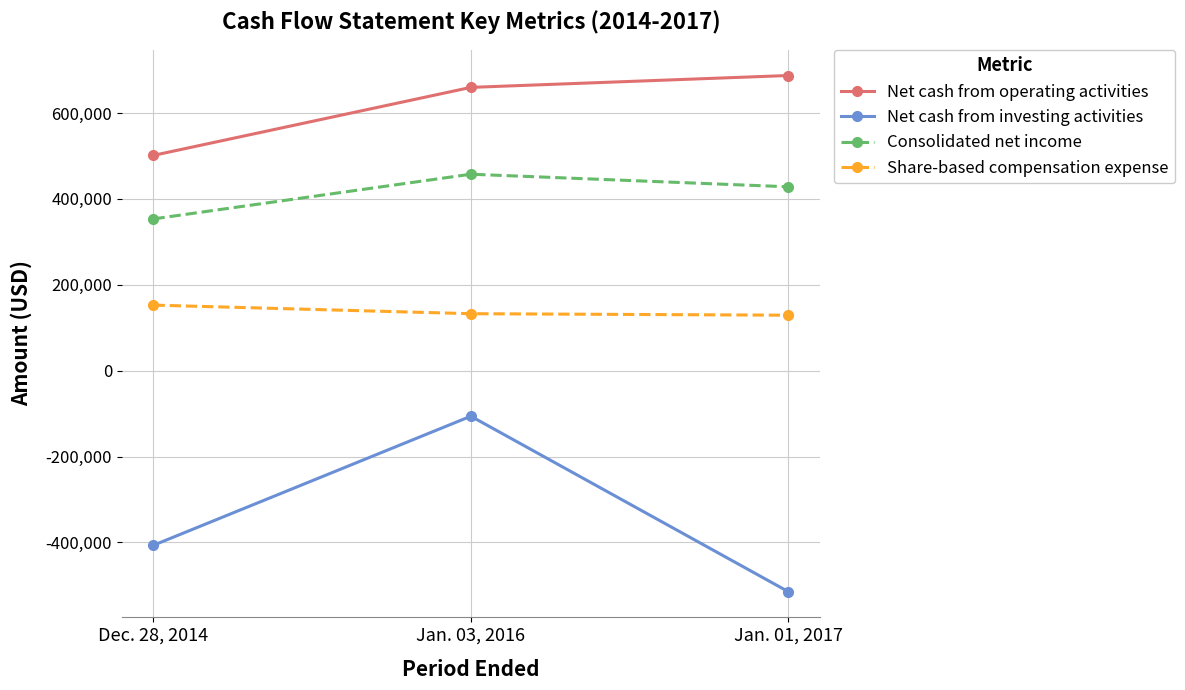

List the series in order of their peak value, lowest first.

Net cash from investing activities, Share-based compensation expense, Consolidated net income, Net cash from operating activities